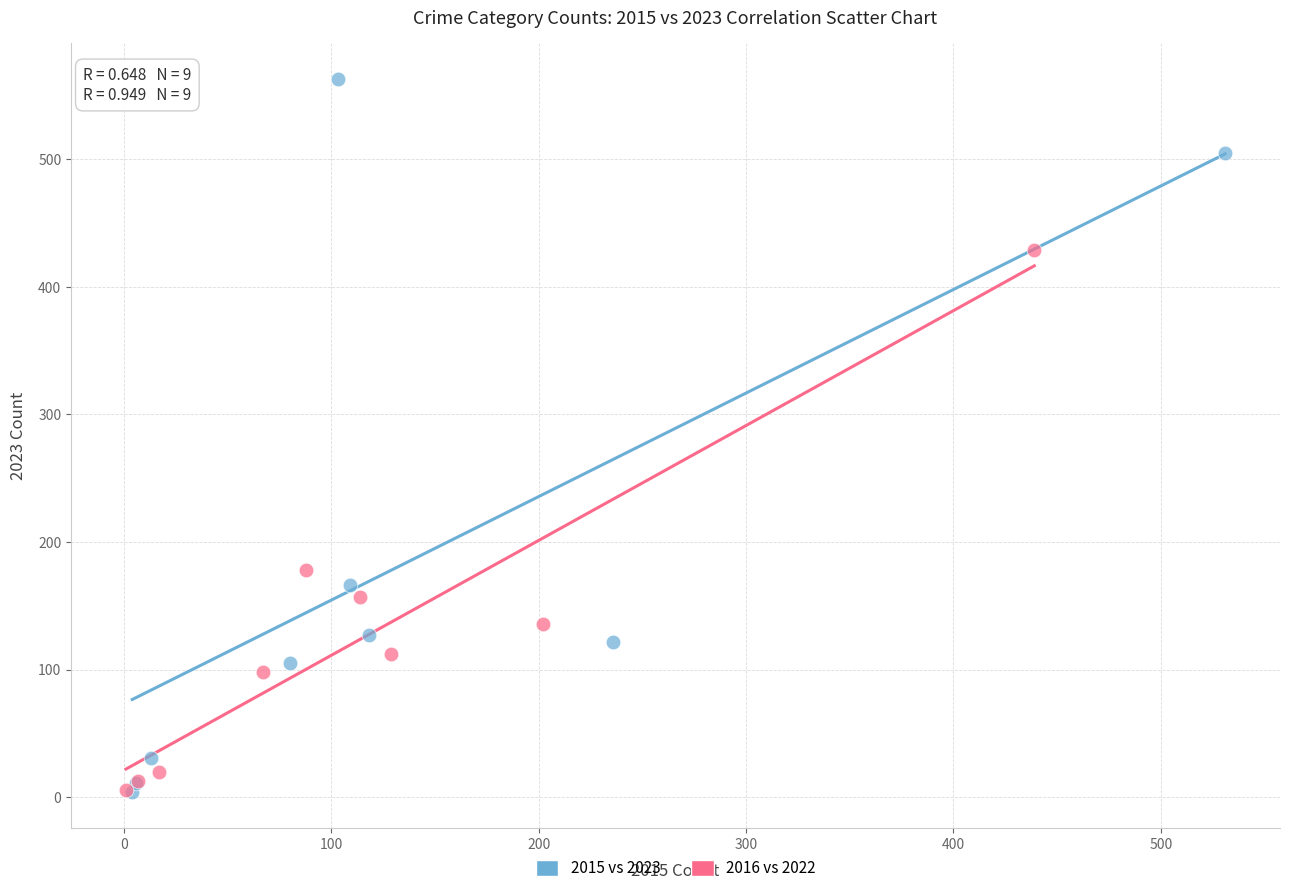

Which series has the widest spread of Y values?

2015 vs 2023